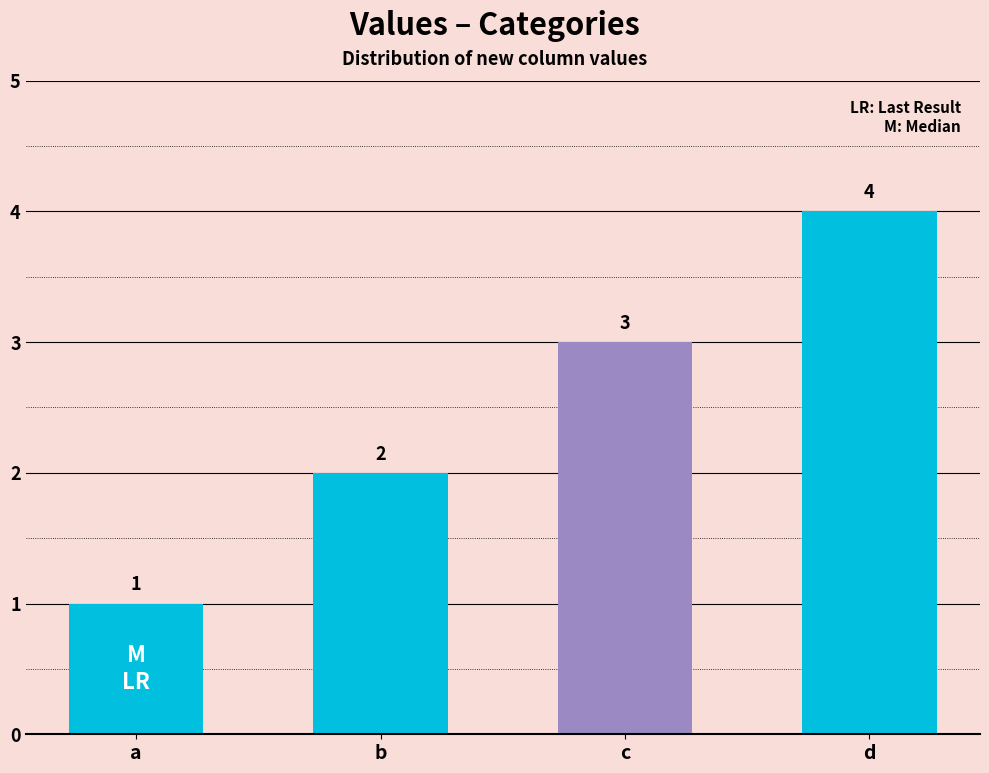

What is the difference between the maximum and minimum values?

3